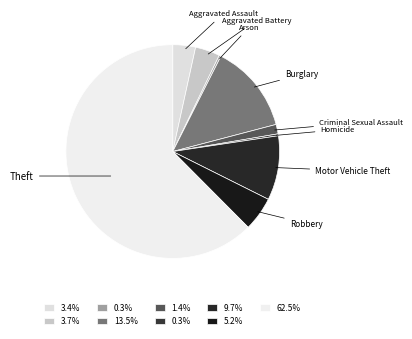

Combined, do Motor Vehicle Theft and Arson account for over 50%?

No